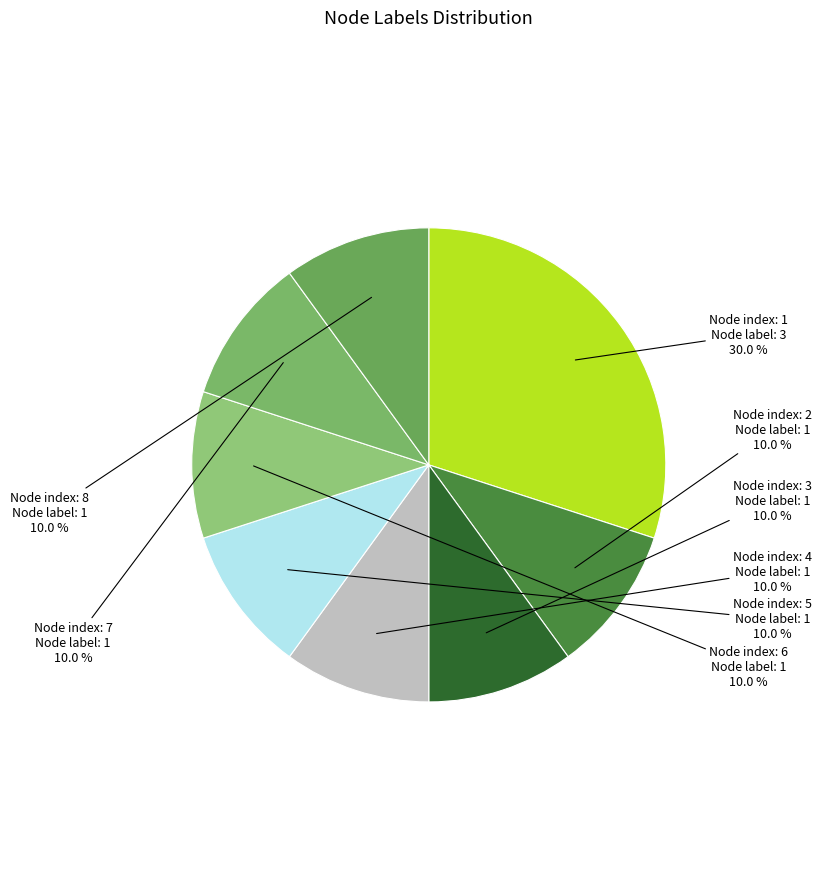

Count the number of slices in the pie.

8